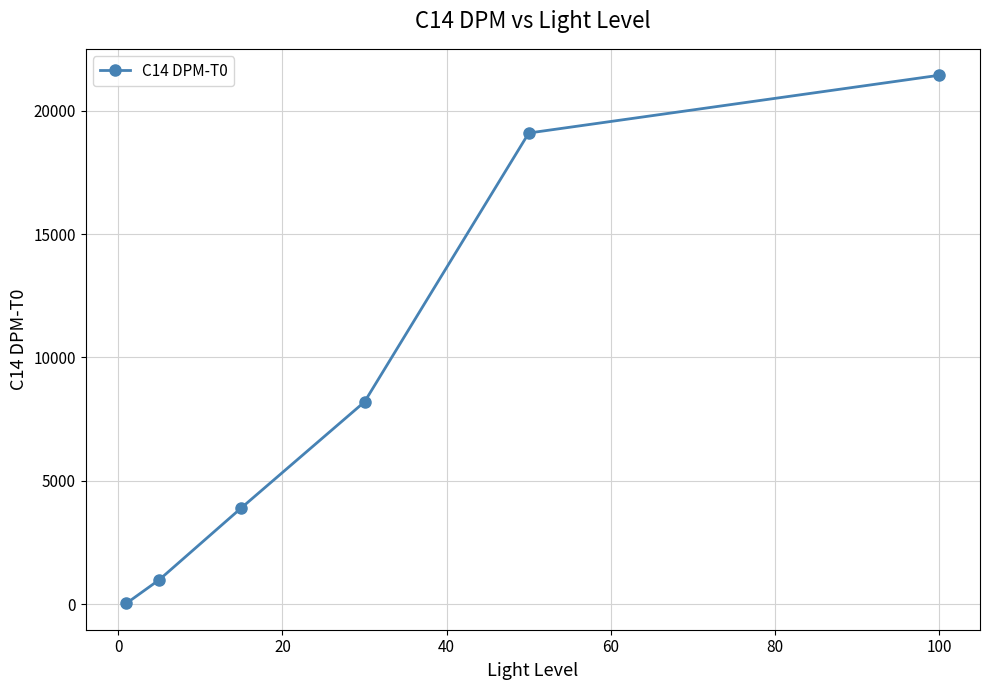

What is the maximum value shown in the chart?

21436